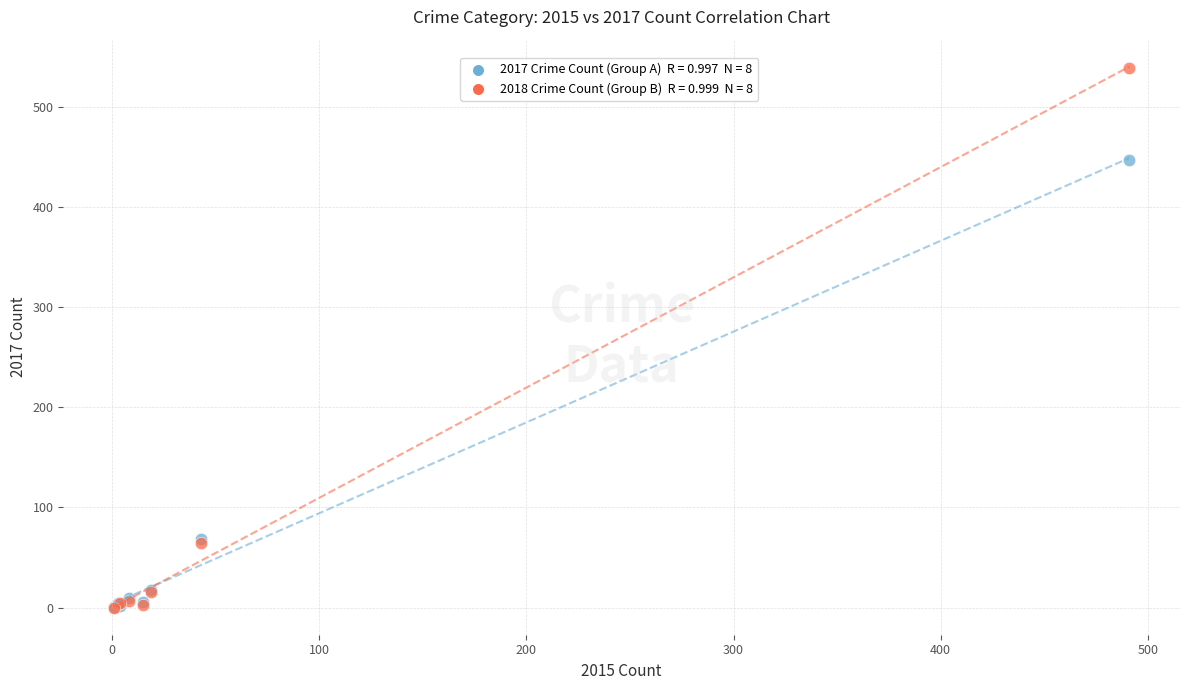

Across all series, what Y value is closest to 269?

447